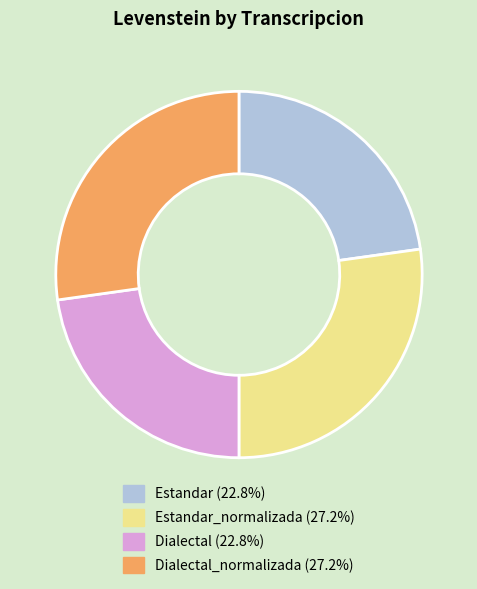

Is there any slice that represents more than half of the pie?

No